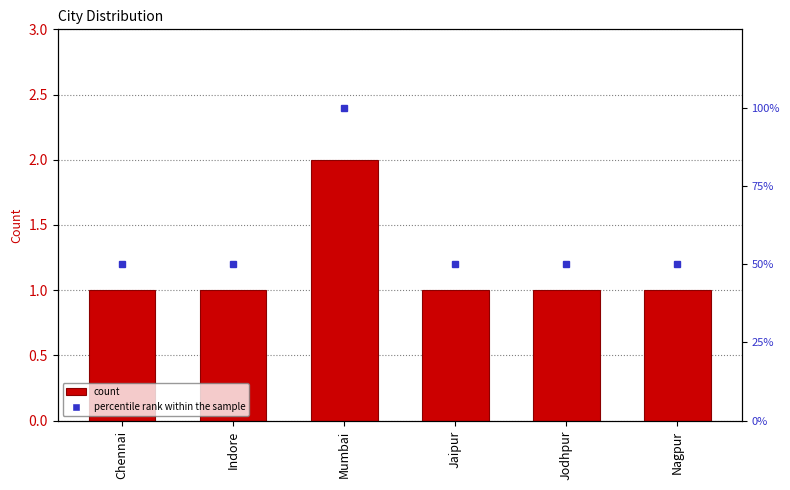

What is the sum of all percentile rank within the sample values?

350